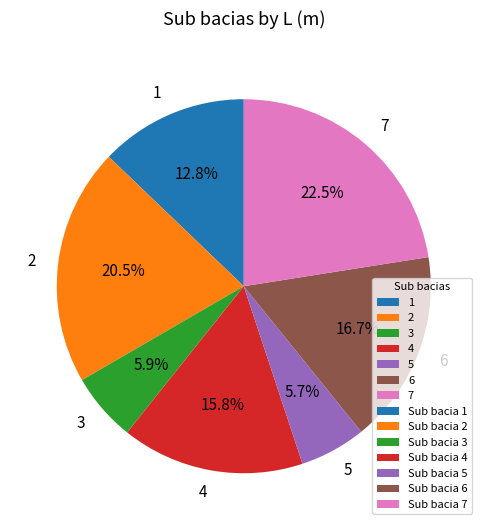

Combined, do 1 and 3 account for over 50%?

No